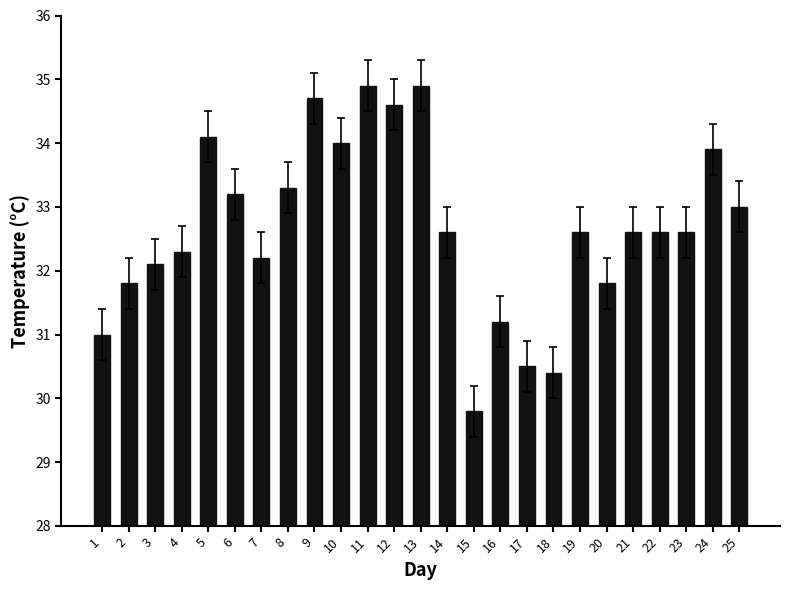

What is the change in value from 3 to 21?

+0.5